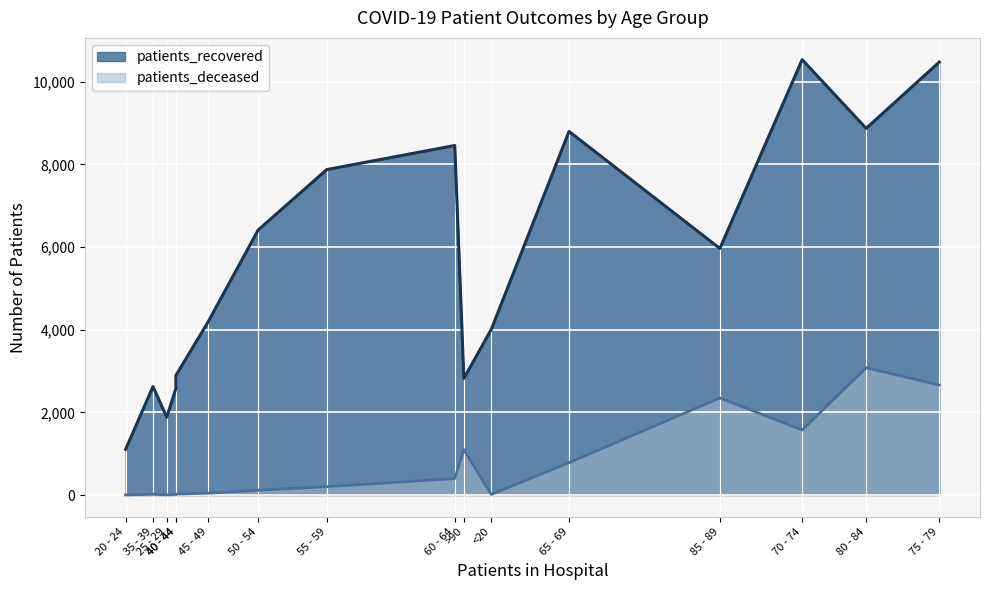

Is the value of patients_deceased at 40 - 44 greater than the value of patients_recovered at 20 - 24?

No